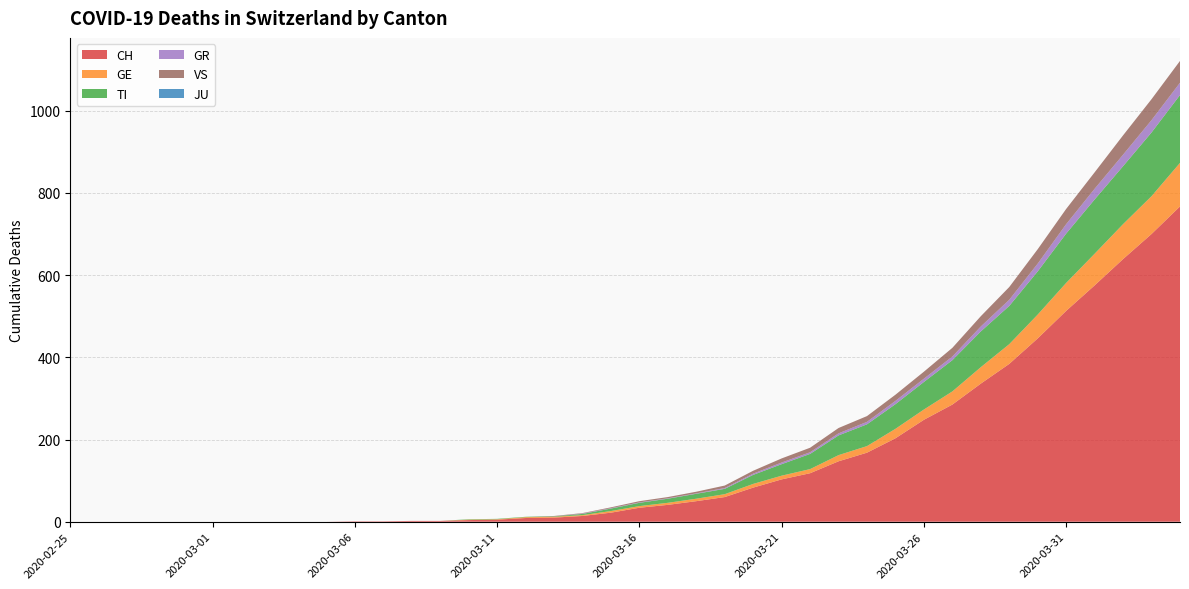

Reading left to right, what are all the values shown in this chart?

CH: 0	0	0	0	0	0	0	0	0	0	1	1	2	2	4	5	9	10	14	22	34	41	50	60	83	103	118	147	168	203	248	285	336	384	446	513	575	639	700	767
GE: 0	0	0	0	0	0	0	0	0	0	0	0	0	0	1	1	2	2	2	4	4	5	6	7	9	9	10	15	16	23	25	32	40	48	58	68	77	85	92	106
TI: 0	0	0	0	0	0	0	0	0	0	0	0	0	0	1	1	1	1	3	6	8	10	12	13	22	28	37	48	53	60	67	76	87	93	105	120	132	141	155	165
GR: 0	0	0	0	0	0	0	0	0	0	0	0	0	0	0	0	0	0	1	1	1	1	1	2	3	4	4	5	6	8	8	9	12	15	19	23	26	28	30	30
VS: 0	0	0	0	0	0	0	0	0	0	0	0	0	0	0	0	0	1	1	2	3	3	4	6	7	10	11	13	14	15	17	21	25	31	35	37	40	47	51	53
JU: 0	0	0	0	0	0	0	0	0	0	0	0	0	0	0	0	0	0	0	0	0	0	0	0	0	0	0	0	0	0	0	0	0	0	0	0	0	0	0	0